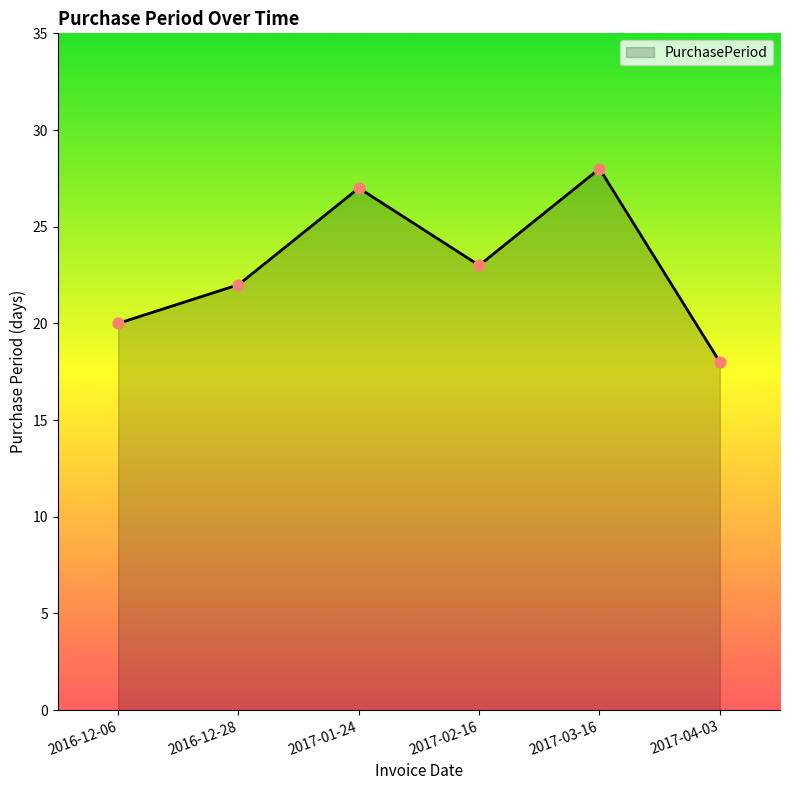

What is the ratio of the value at 2017-02-16 to the value at 2017-01-24?

0.9